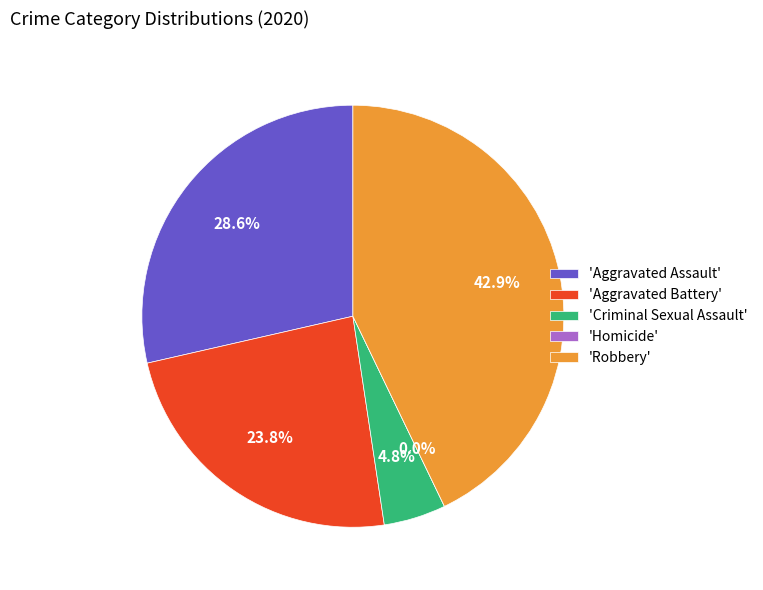

Rank the categories by value from highest to lowest.

Robbery, Aggravated Assault, Aggravated Battery, Criminal Sexual Assault, Homicide